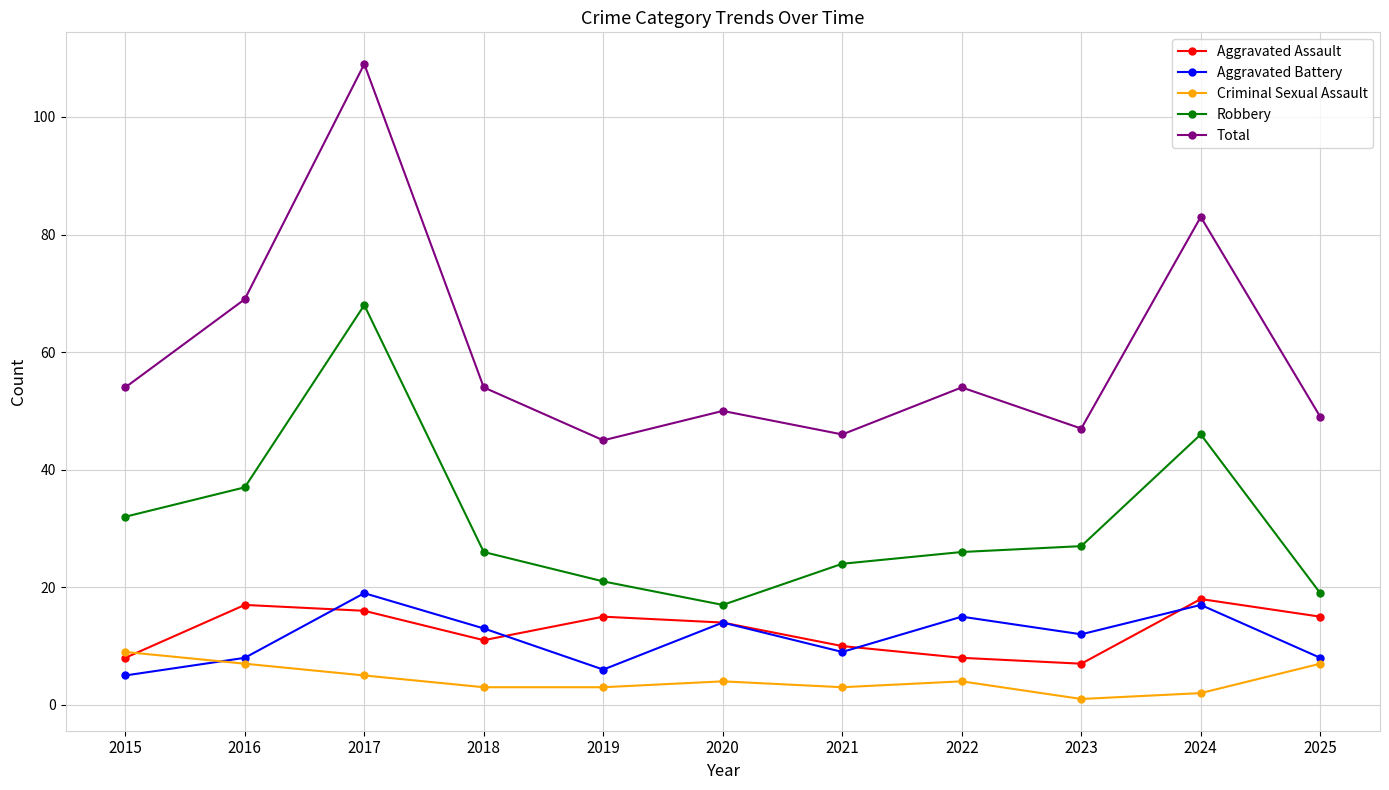

True or false: Robbery has more than 0 points higher than both neighbors.

True